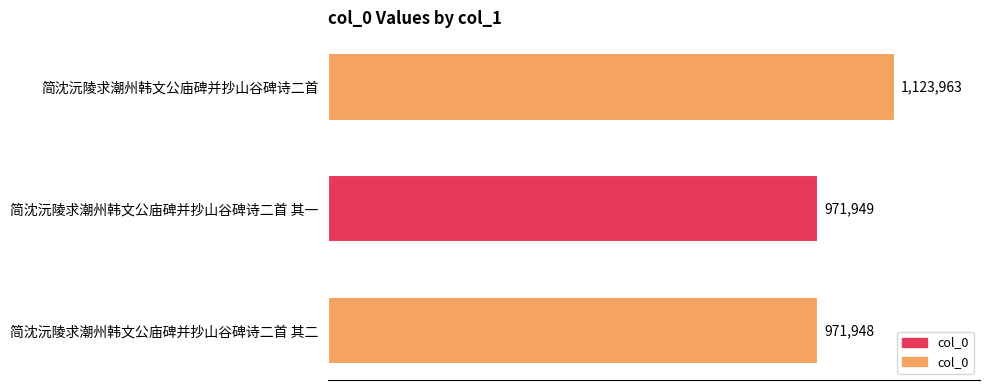

Does the chart contain any negative values?

No